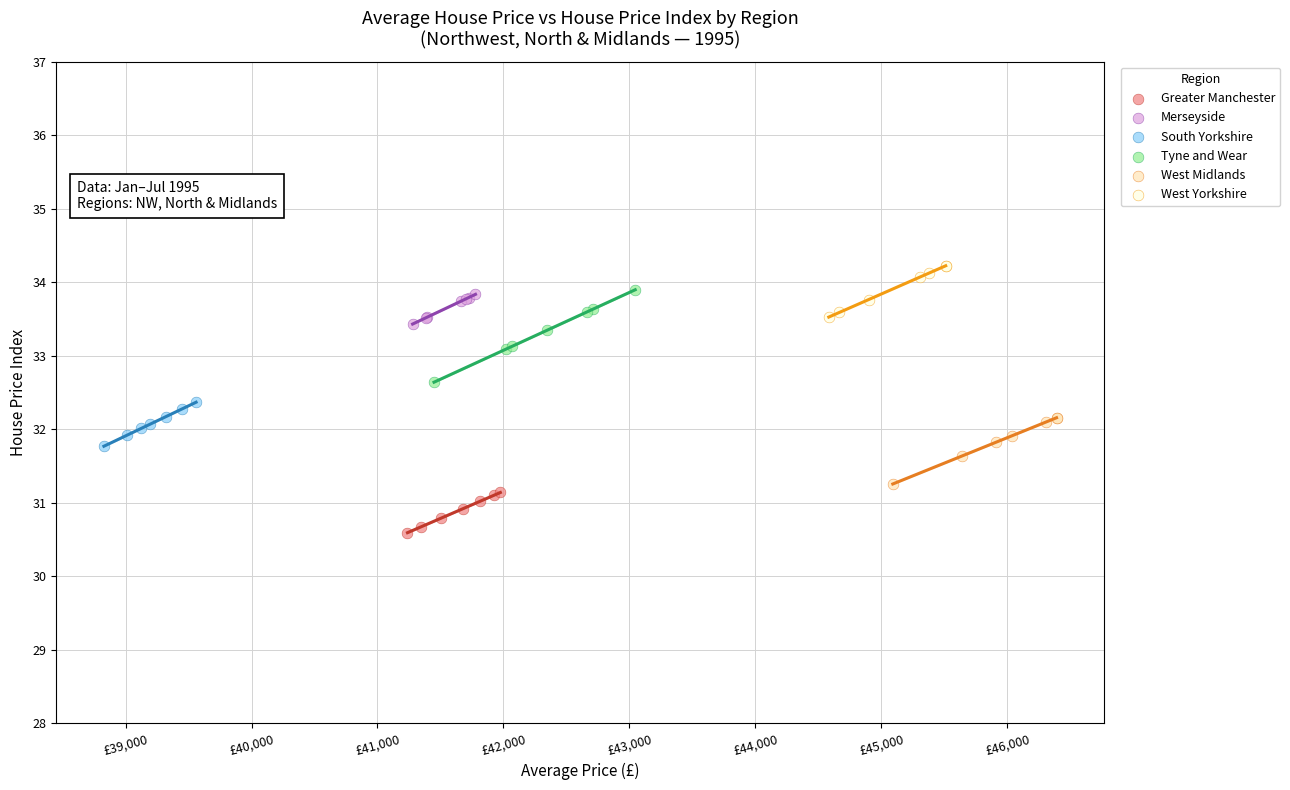

Which series reaches the maximum Y coordinate?

West Yorkshire